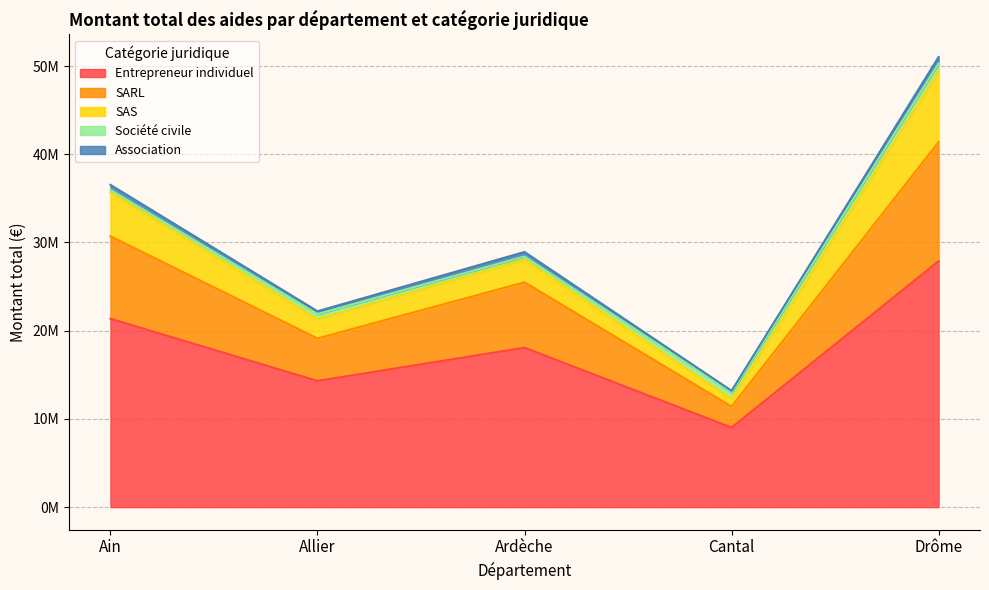

Between Allier and Cantal, which is larger?

Allier